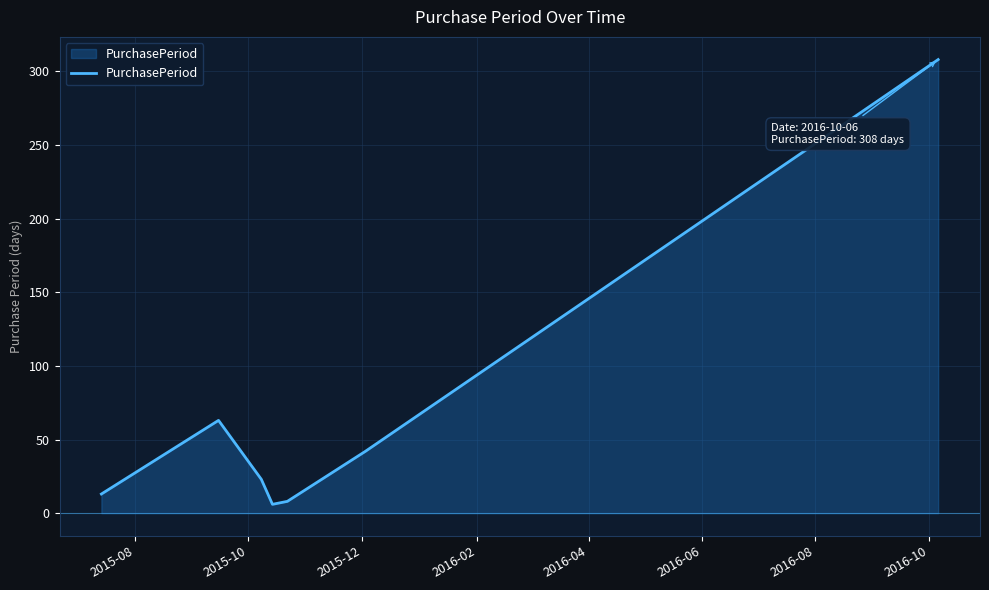

How many interior local valleys (lower than both neighbors) does the data have?

1